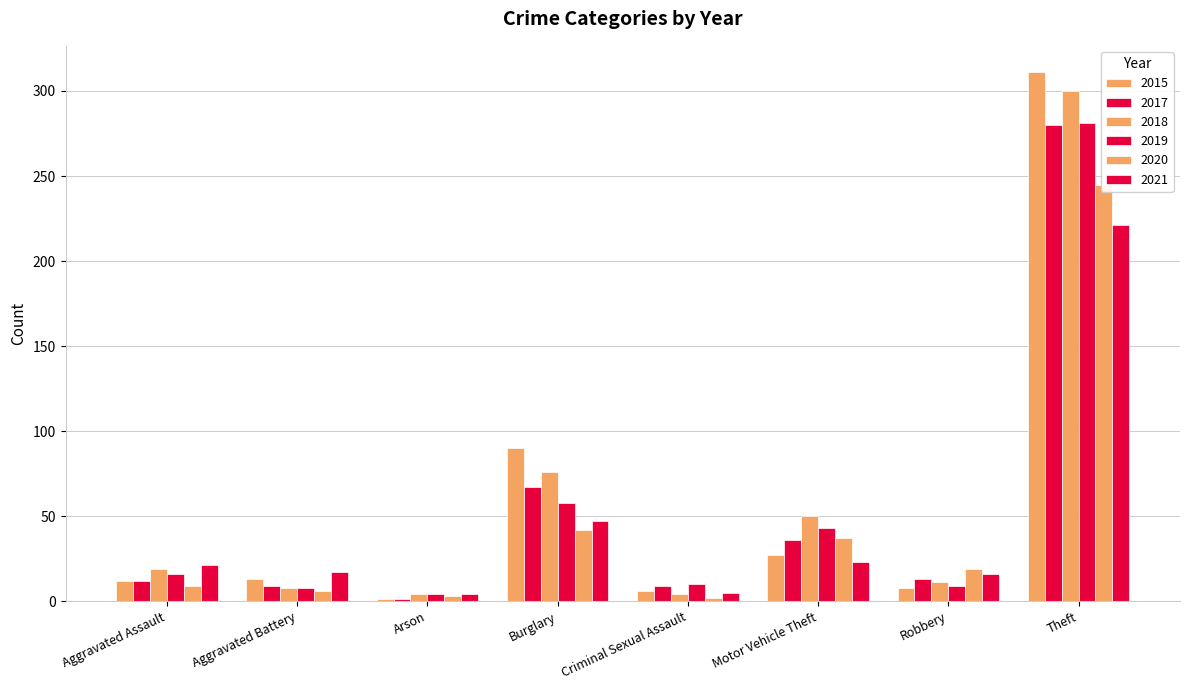

Is it true that 2015 equals 311 at Theft?

True